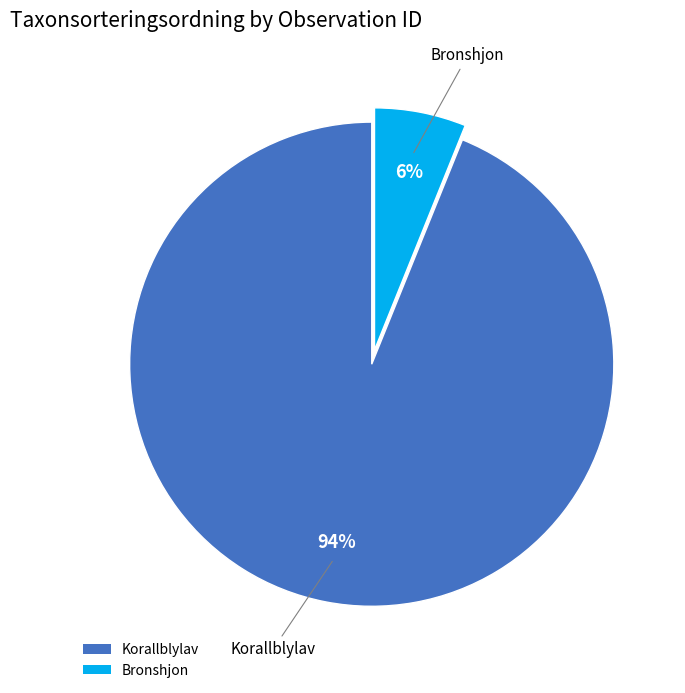

Count the number of slices in the pie.

2